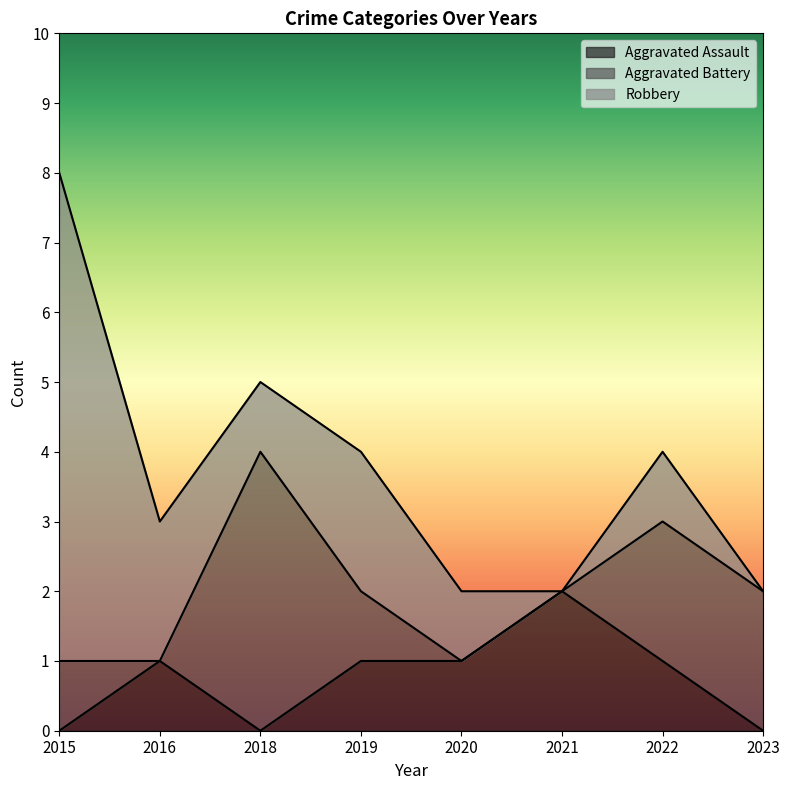

What is the maximum value shown in the chart?

7